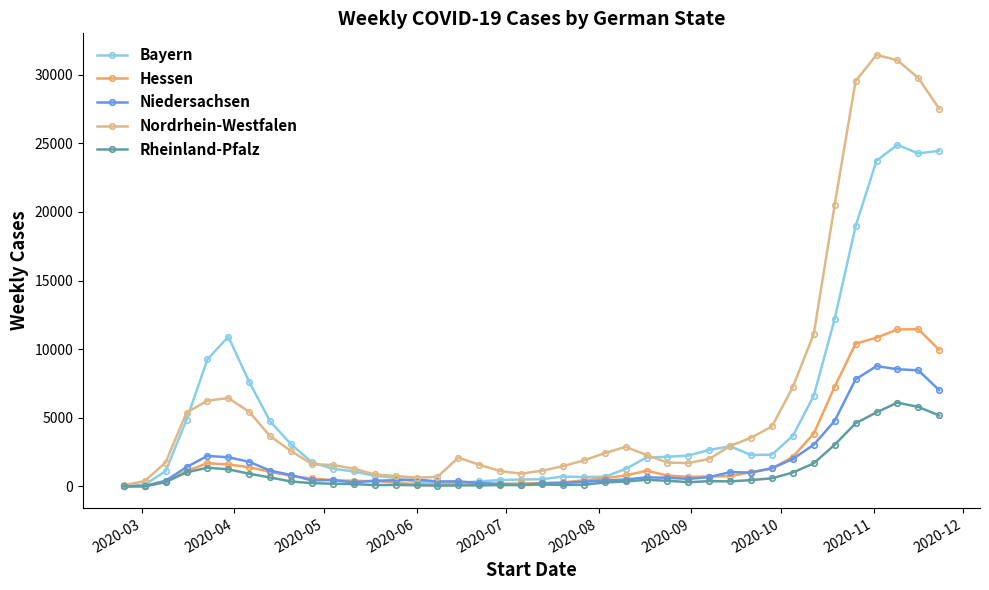

Rank the series by their maximum value, from lowest to highest.

Rheinland-Pfalz, Niedersachsen, Hessen, Bayern, Nordrhein-Westfalen